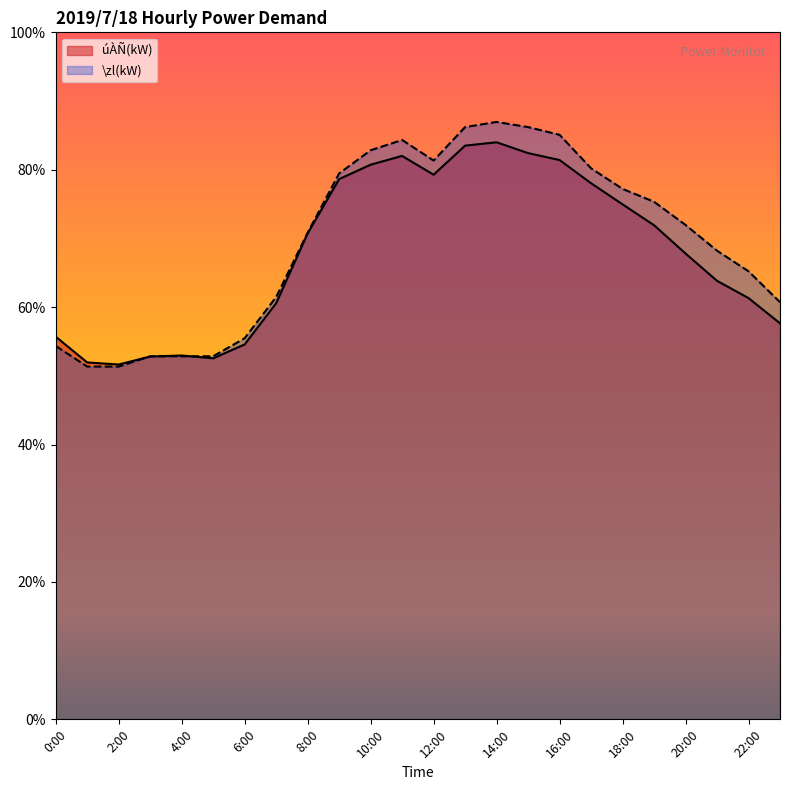

Is it true that úÀÑ(kW) equals 2115 at 12:00?

True